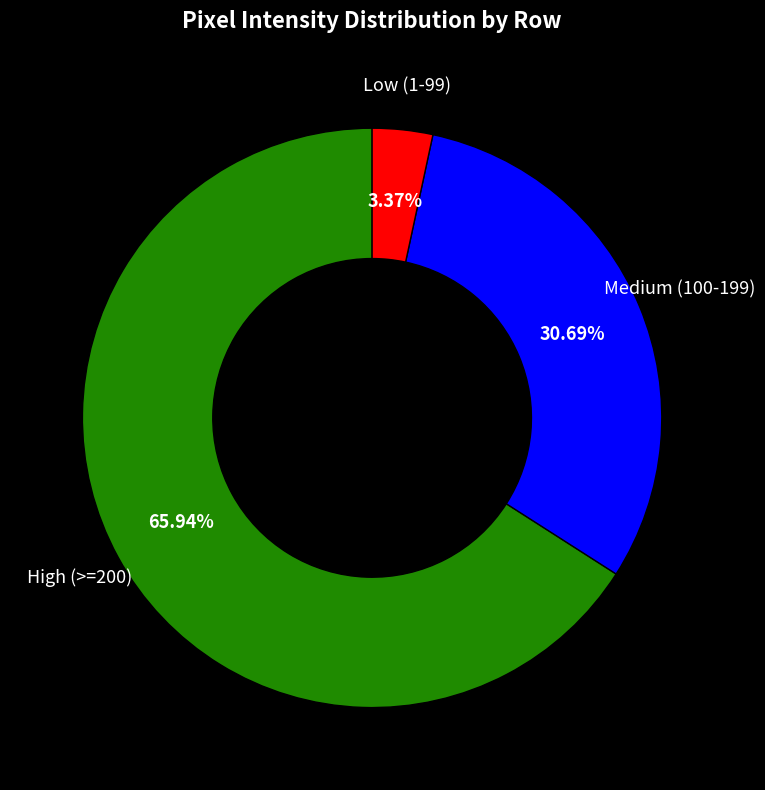

Which has a higher value, Medium (100-199) or High (>=200)?

High (>=200)